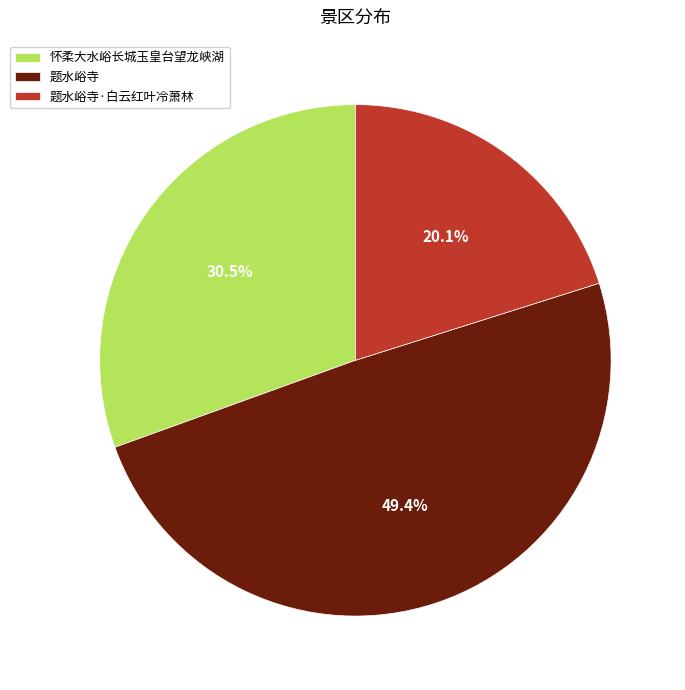

The 怀柔大水峪长城玉皇台望龙峡湖 slice represents 25% of the pie. True or false?

False